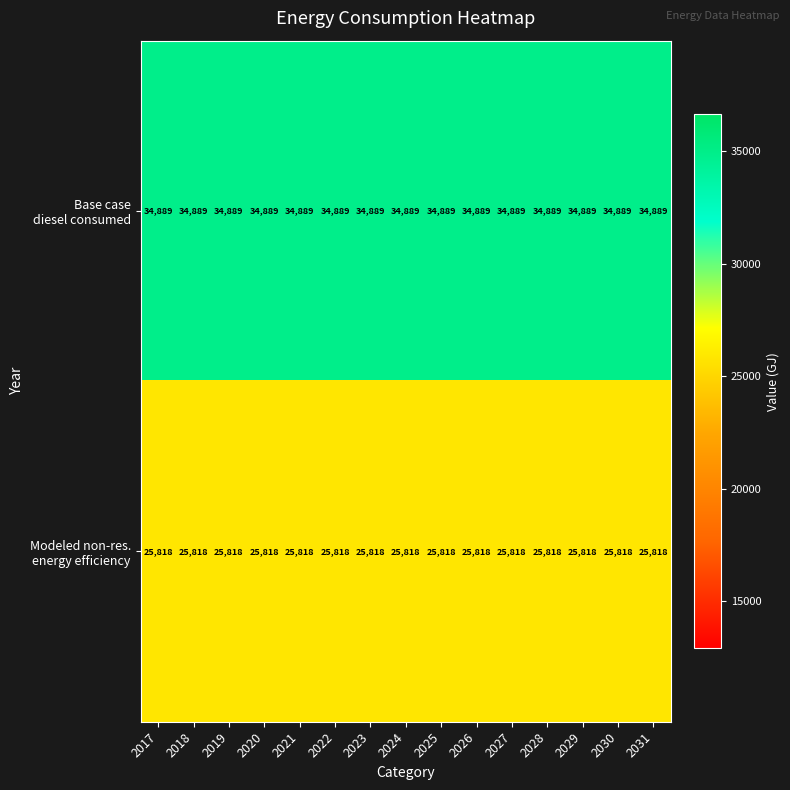

What is the smallest value displayed?

25818